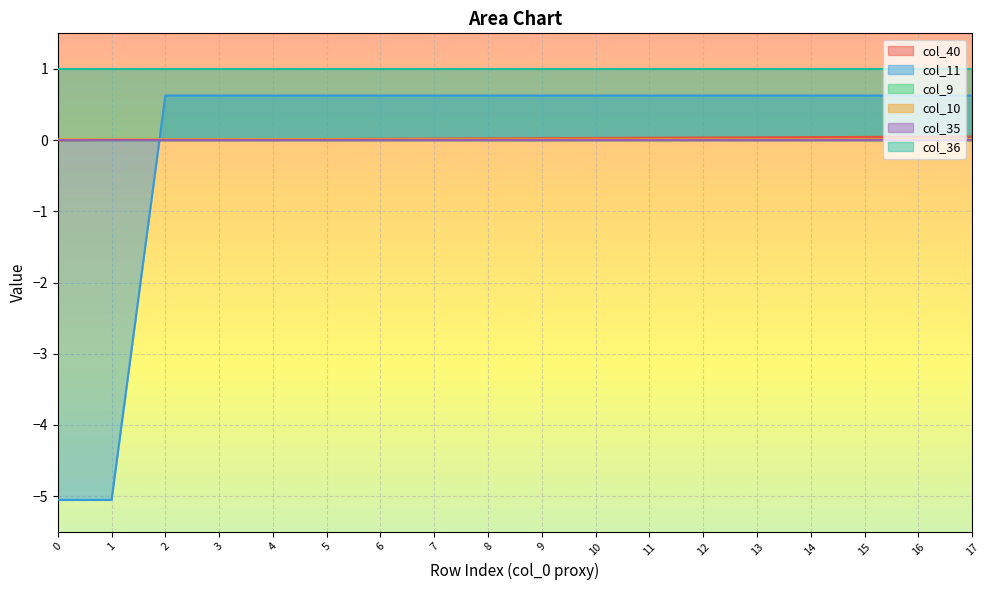

Is the value of col_11 at 2 greater than the value of col_10 at 6?

No